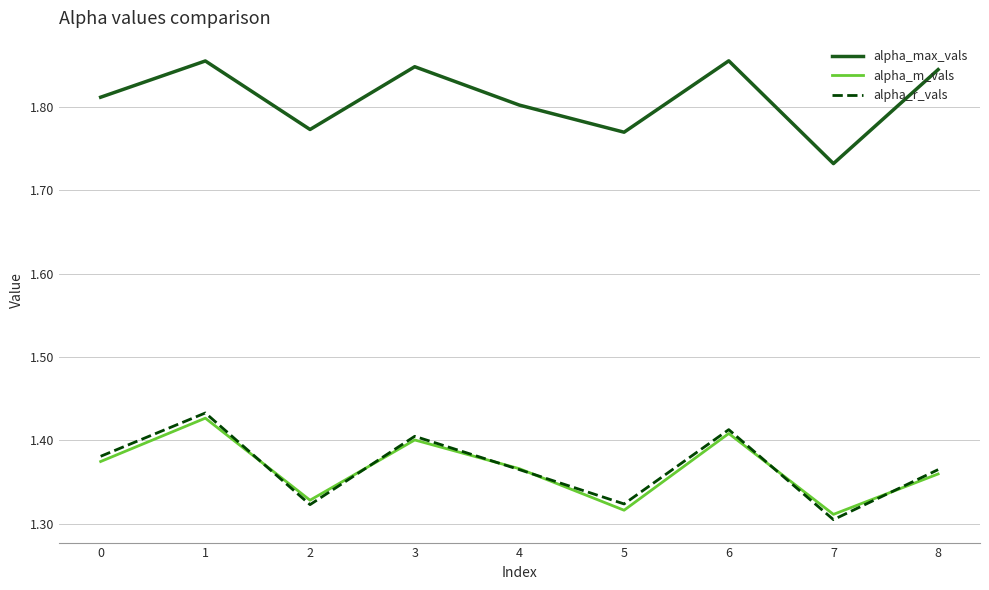

What are all the series names shown in the legend?

alpha_max_vals, alpha_m_vals, alpha_r_vals